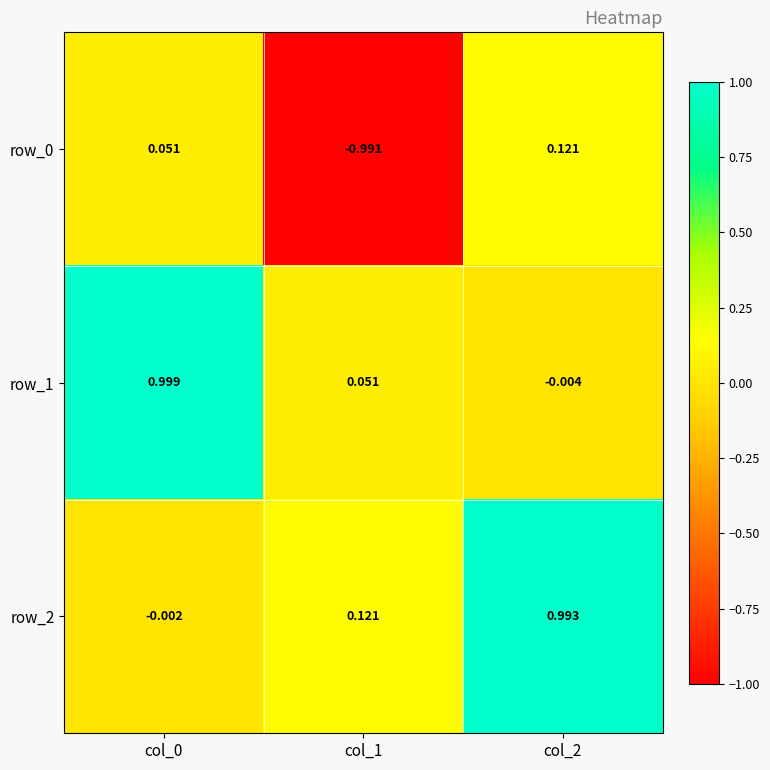

Is the value of row_2 at col_1 greater than the value of row_1 at col_2?

Yes